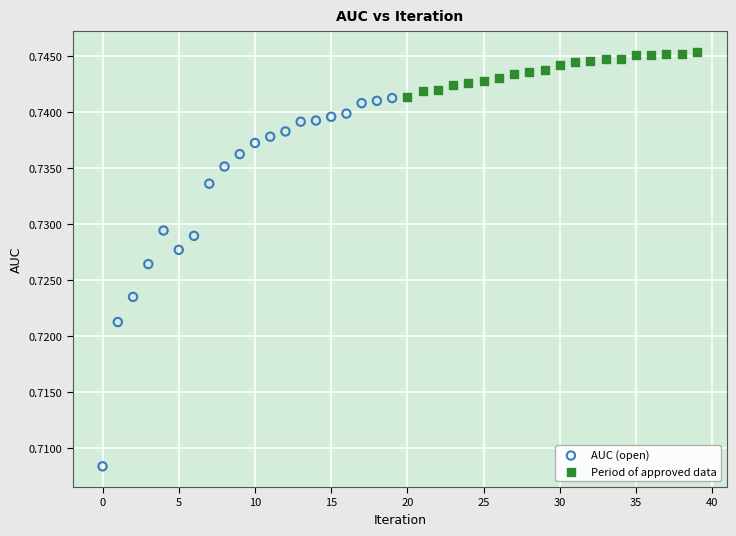

Which series reaches the minimum Y coordinate?

AUC (open)